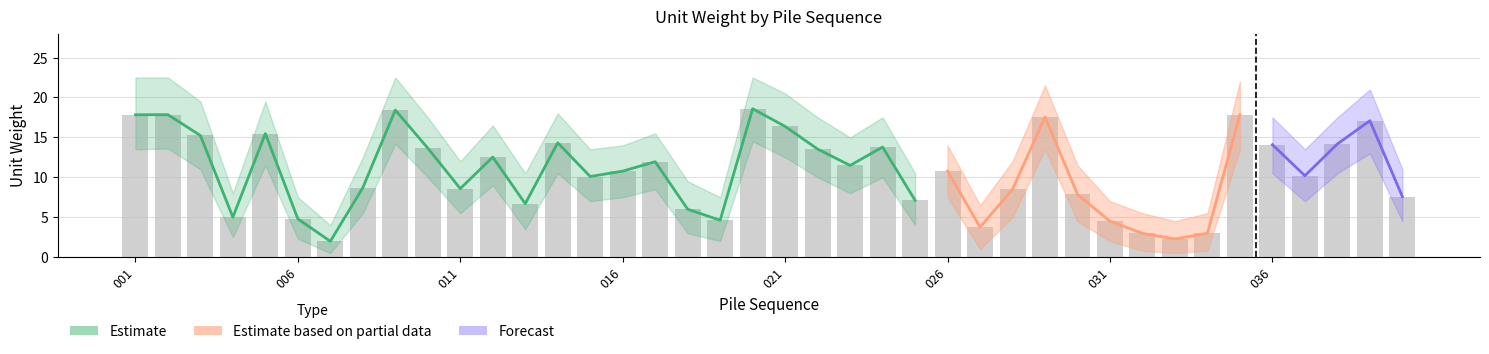

Which category has the highest value across all series?

020